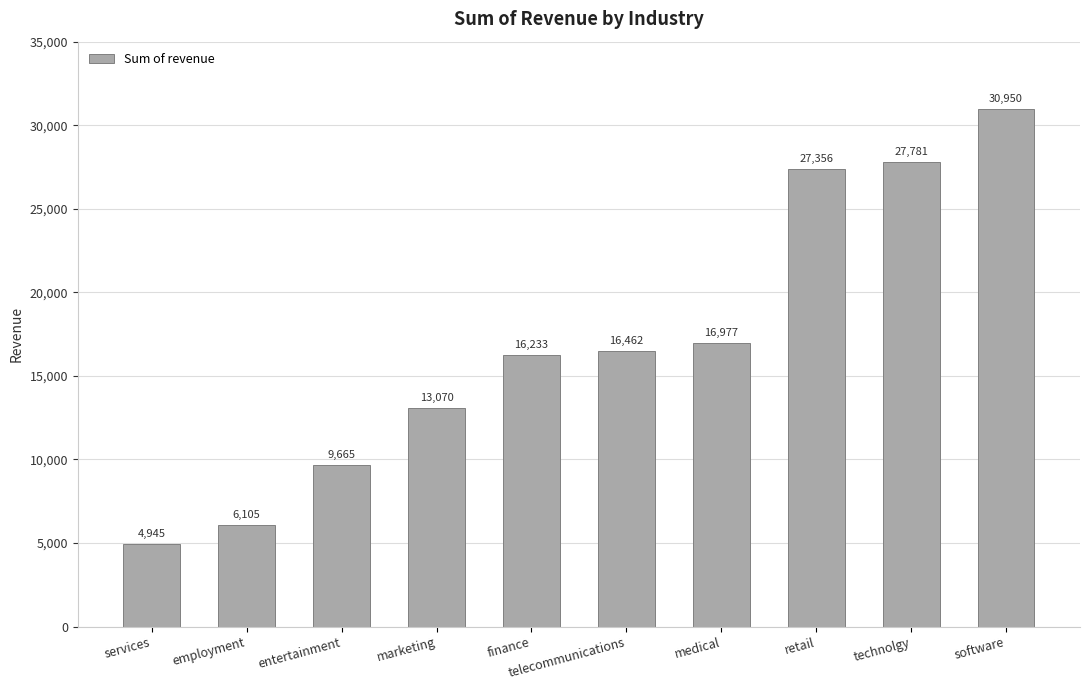

The chart shows a value of 27780.5 at technolgy. True or false?

True